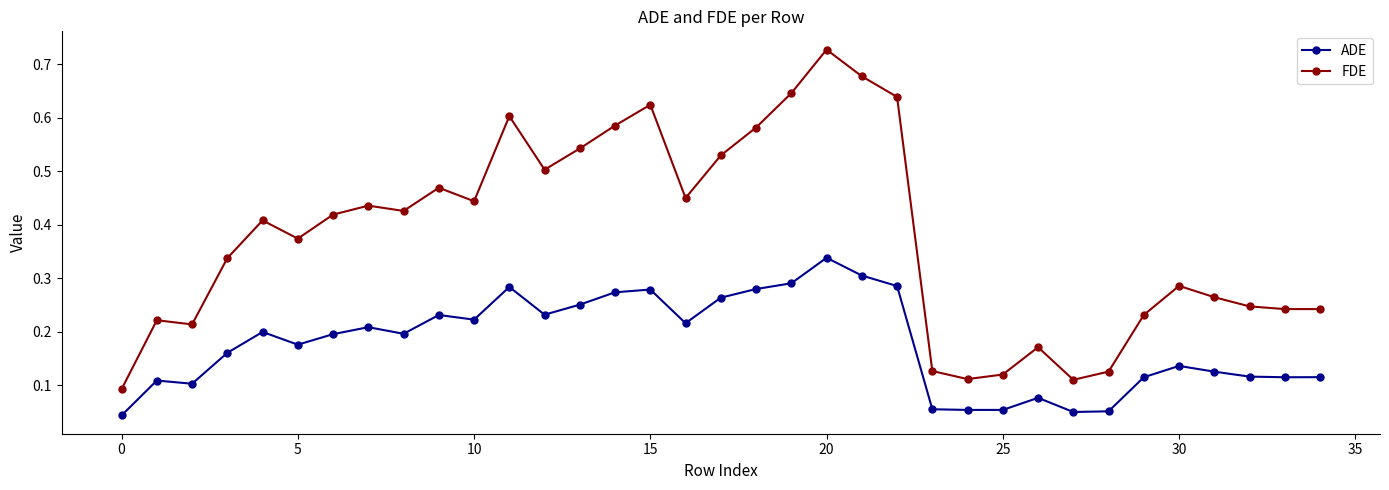

Which series has the largest total across all categories?

FDE